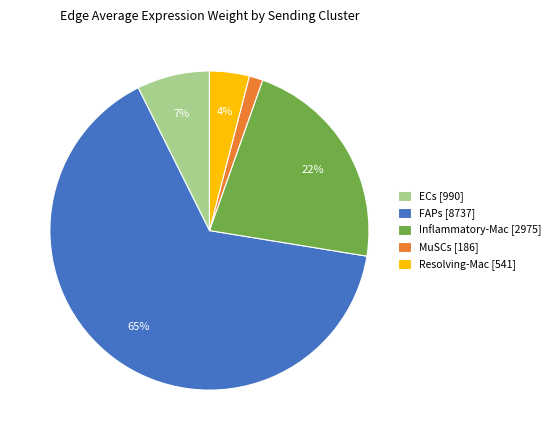

Which slice represents more than half of the pie?

FAPs